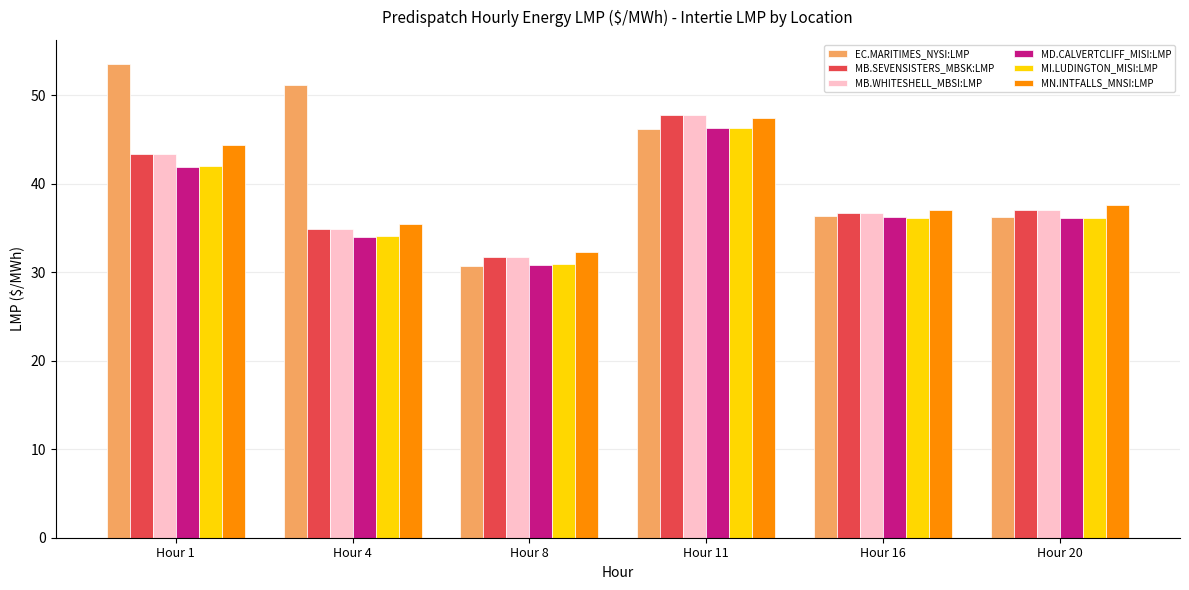

What is the minimum value shown in the chart?

30.7